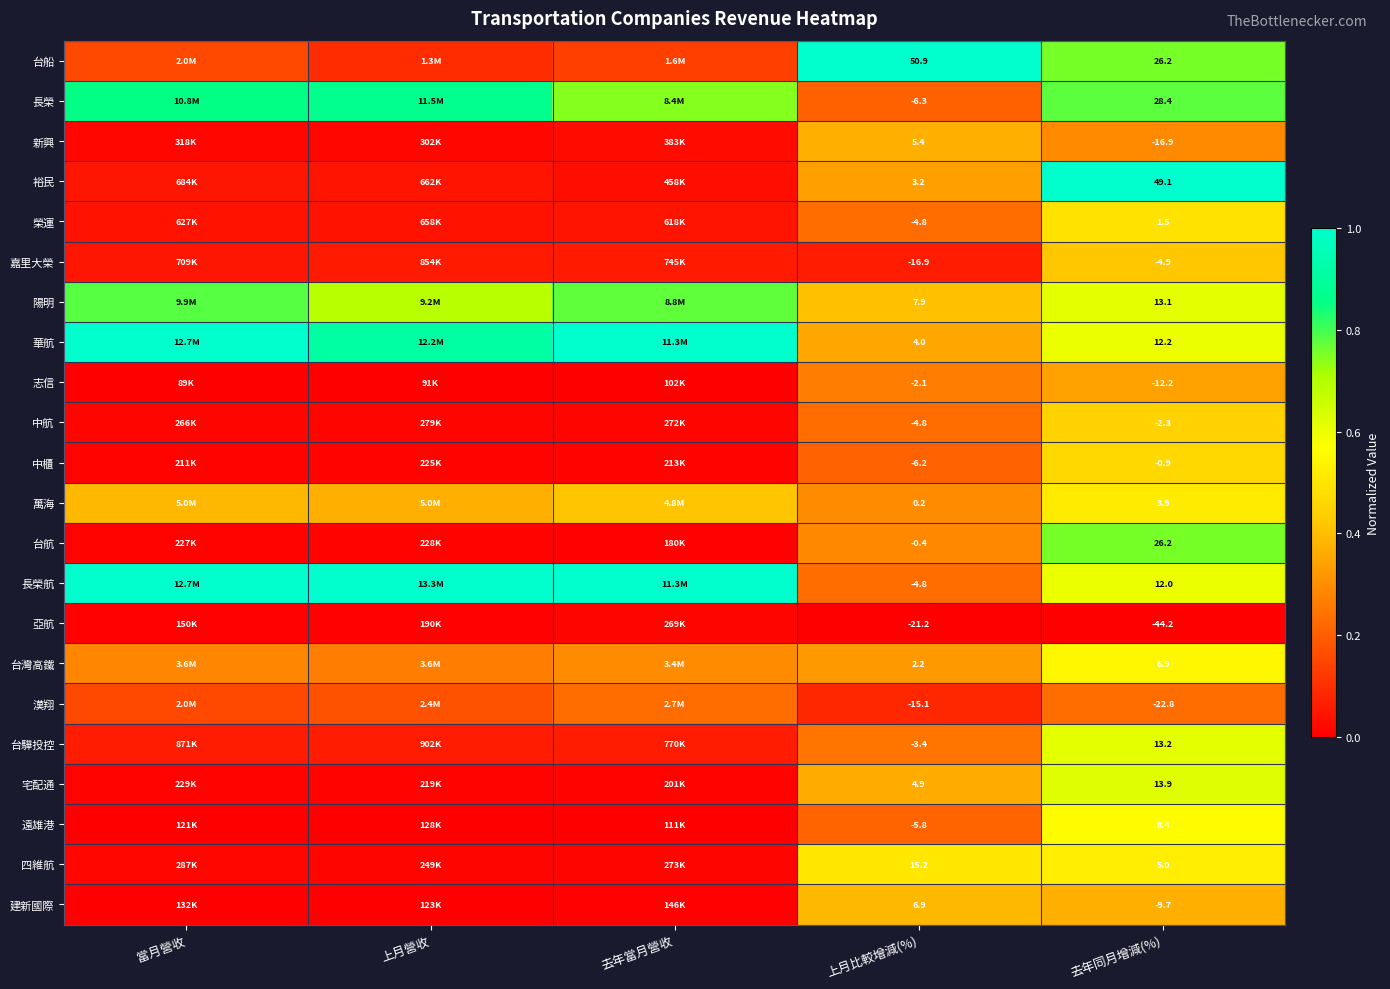

What is the difference between the highest and lowest values at 上月營收?

1.0